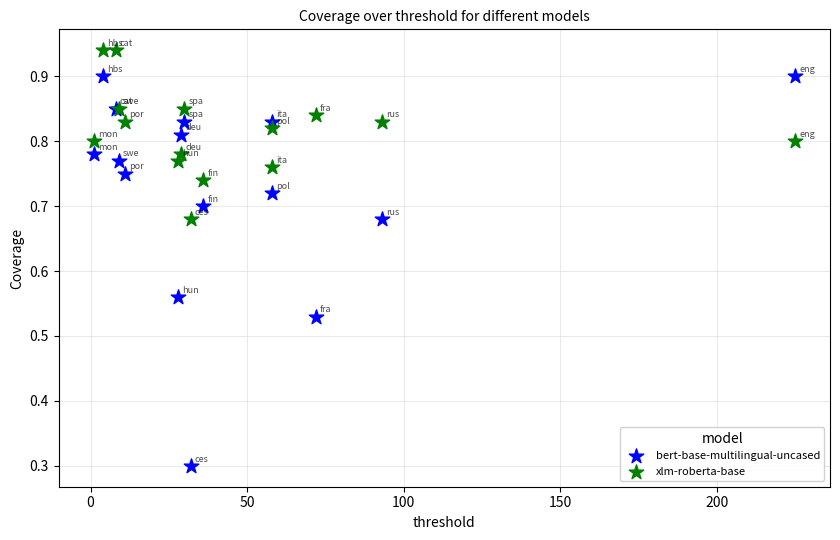

What are all the series names shown in the legend?

bert-base-multilingual-uncased, xlm-roberta-base